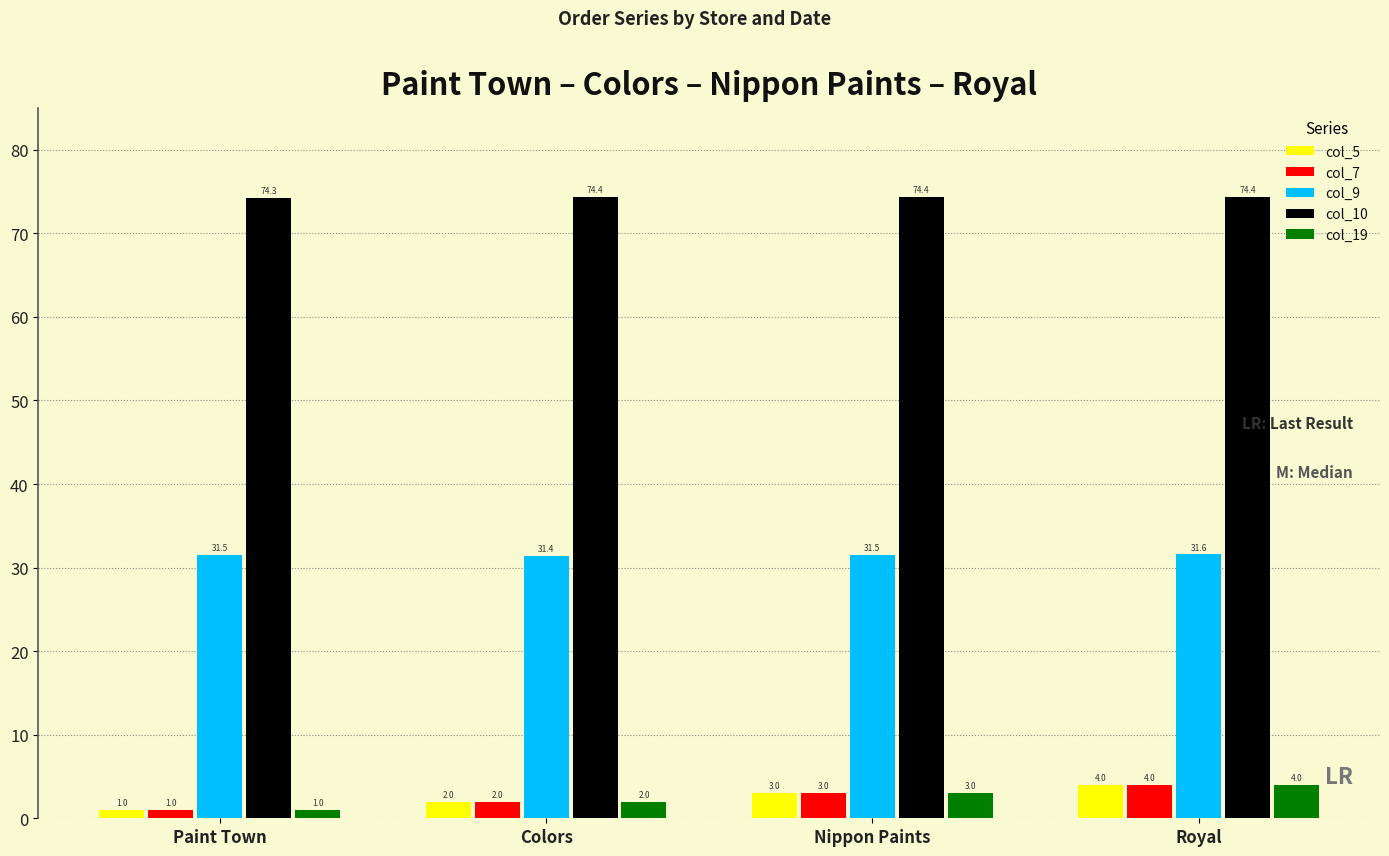

Which series has the largest total across all categories?

col_10